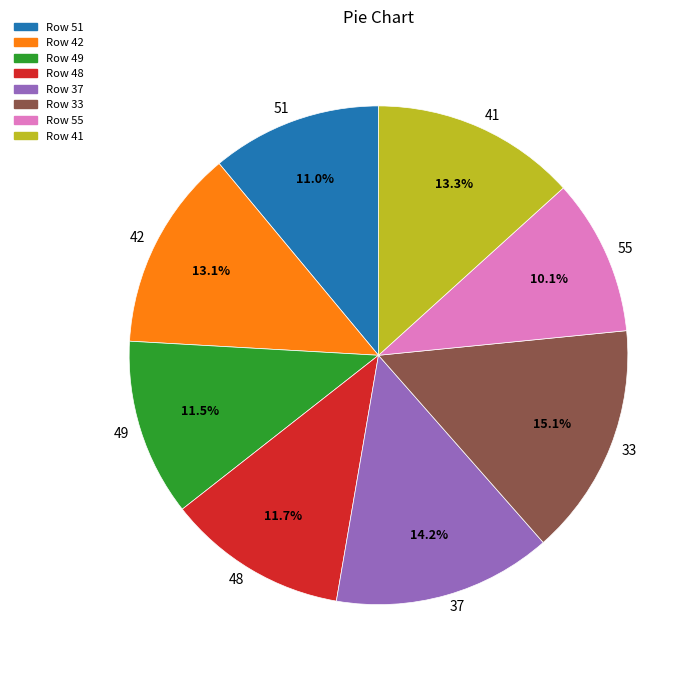

What is the largest slice in the pie chart?

33